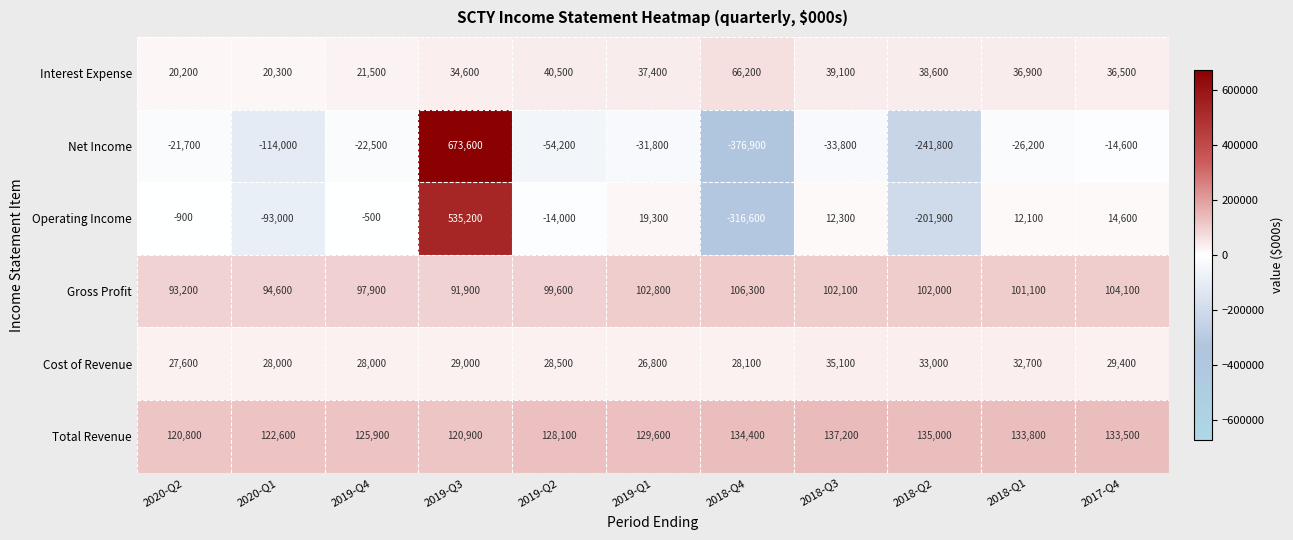

List the series in order of their peak value, highest first.

Net Income, Operating Income, Total Revenue, Gross Profit, Interest Expense, Cost of Revenue